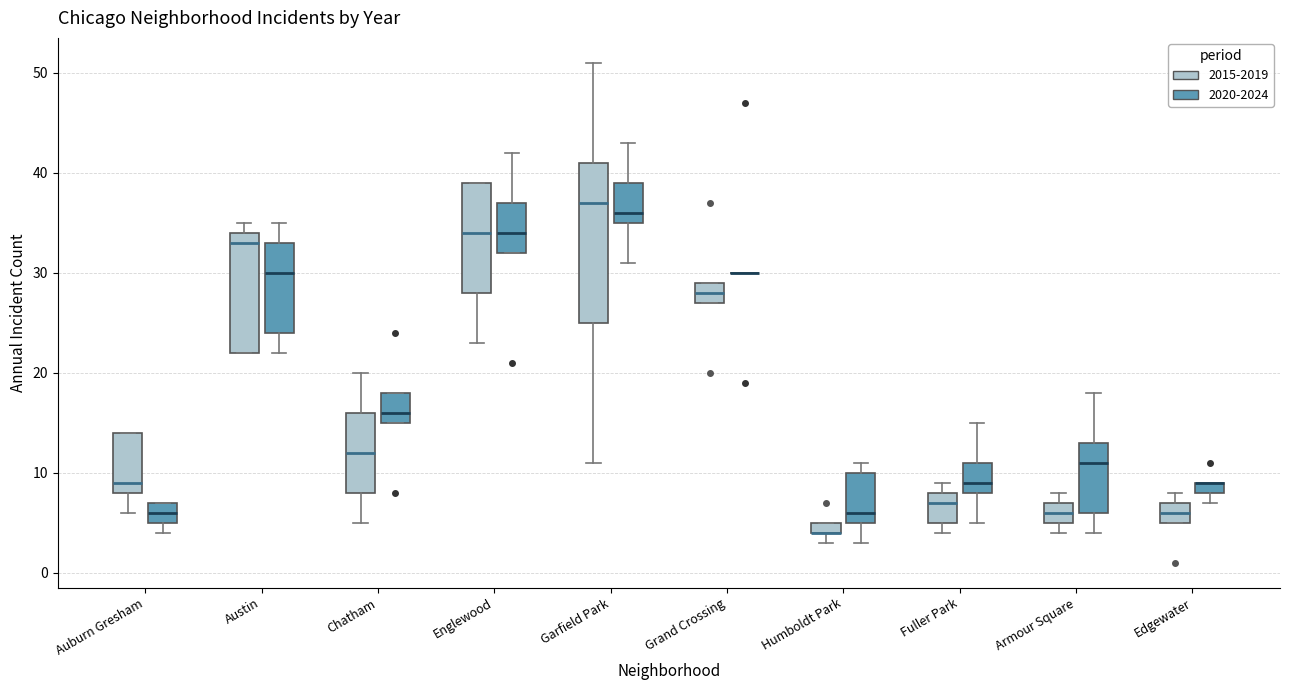

Comparing the boxes themselves (not the whiskers), which one is the tallest?

Garfield Park (2015-2019)